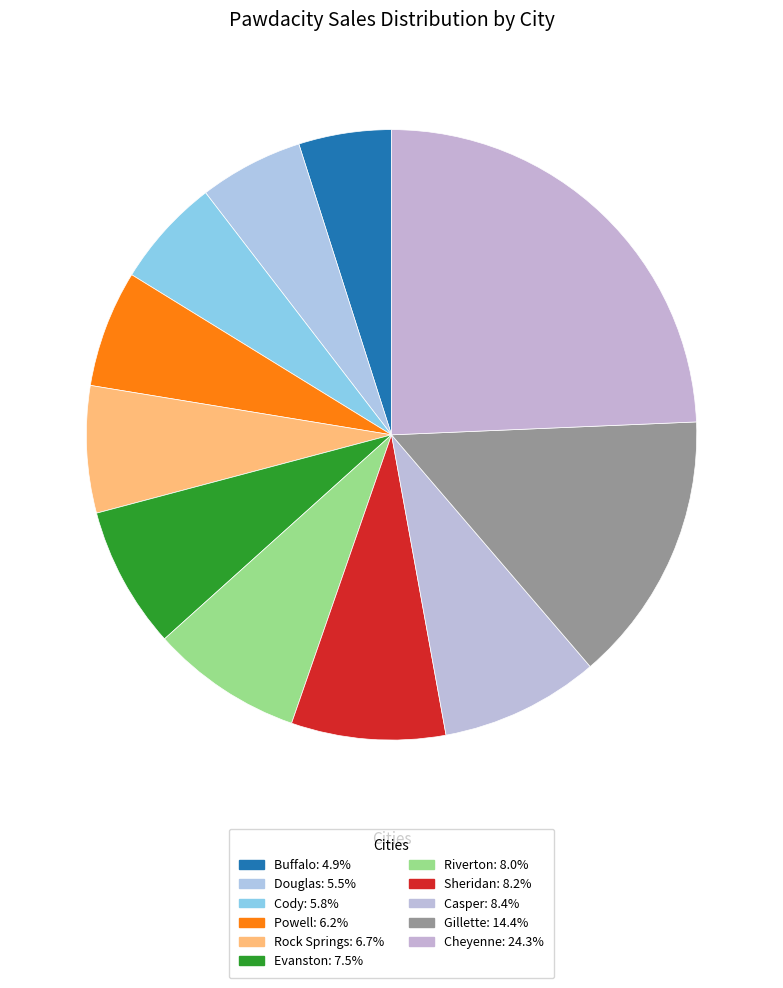

How many segments does this pie chart have?

11